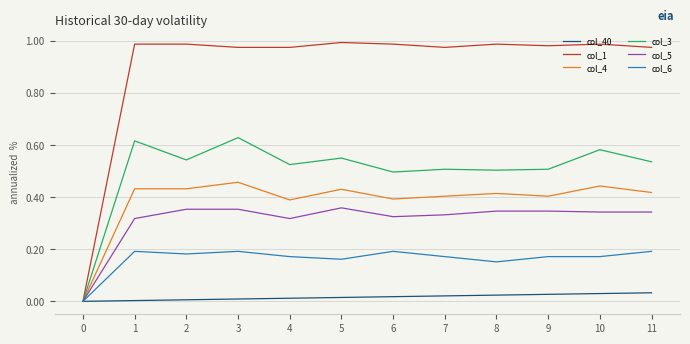

At which category is the sum across all series the highest?

3